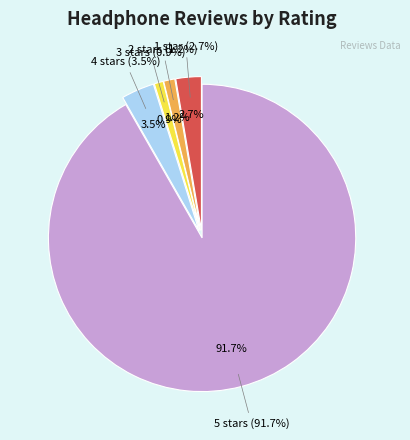

What percentage is the 2 stars slice, to the nearest percent?

1%